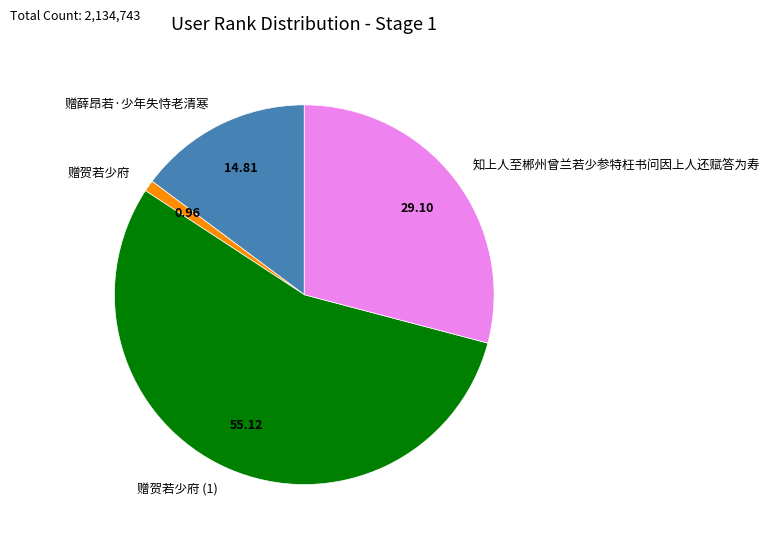

How many segments does this pie chart have?

4